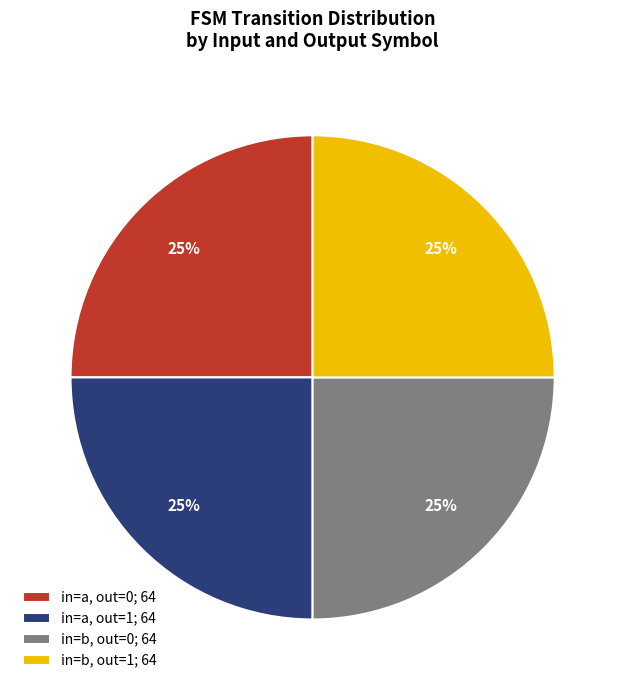

True or false: in=a, out=0; 64 accounts for 25% of the total.

True